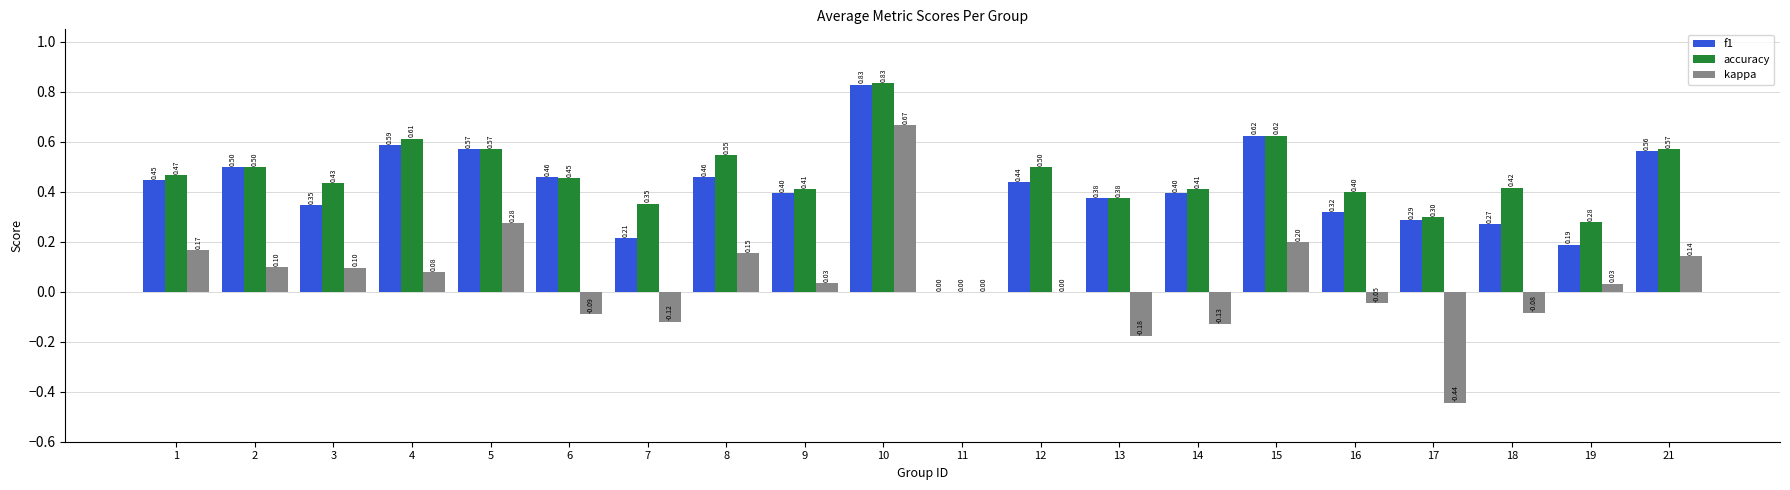

Which series has the largest total across all categories?

accuracy